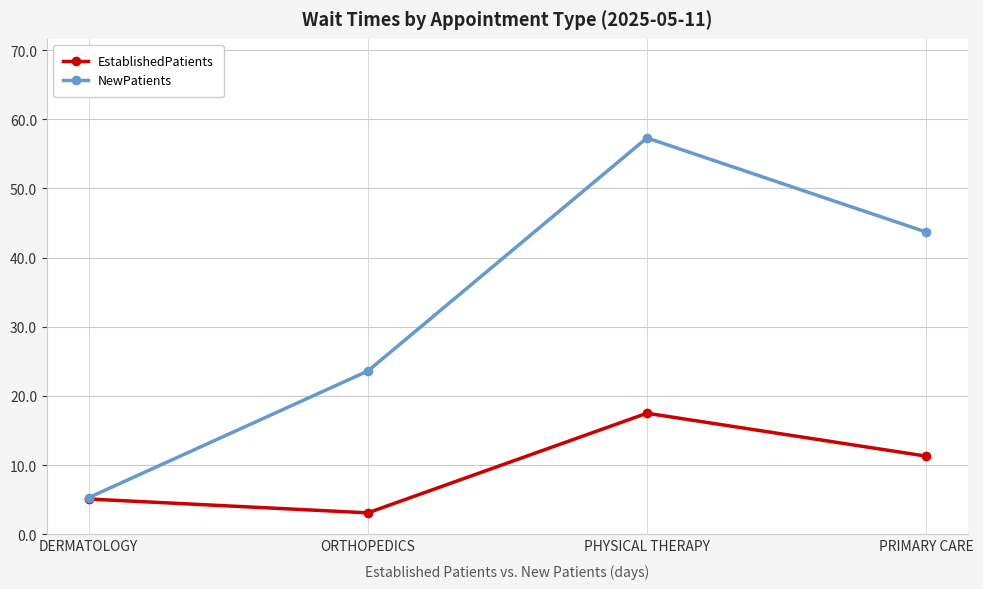

Is this an area chart (filled region under the line)?

No